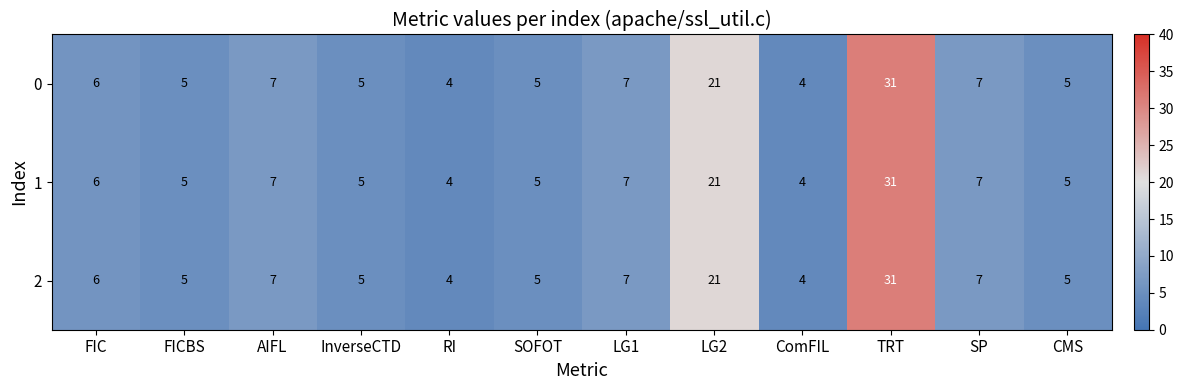

How many data points does each series have?

12